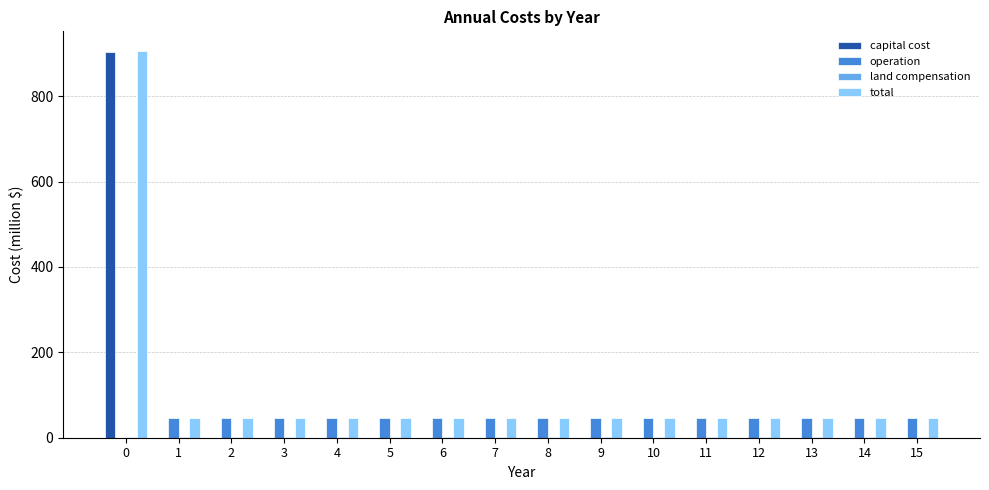

The value of operation at 0 is 0.0. True or false?

True